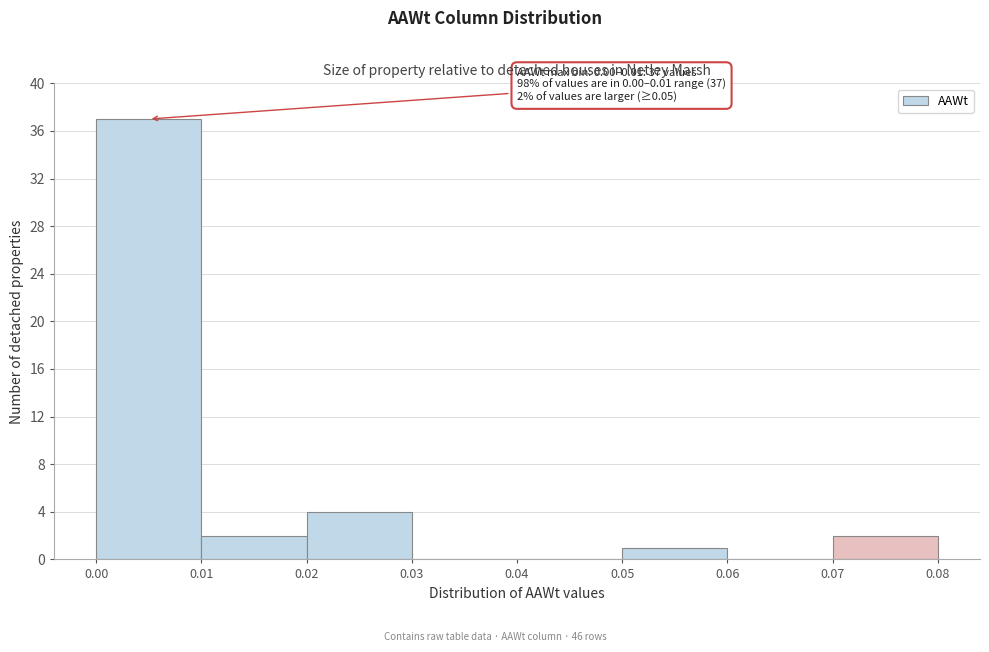

Which range on the x-axis has the tallest bar?

0.00 to 0.01